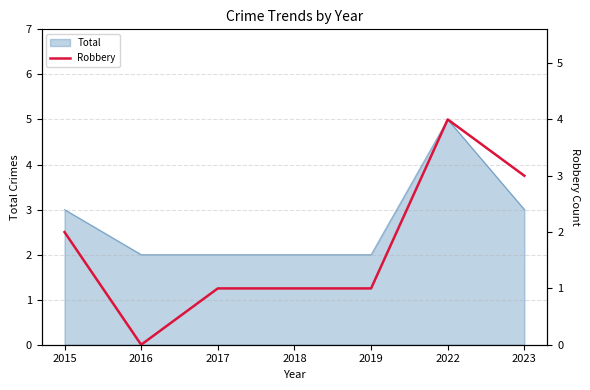

Where is the data nearest to the value 2?

2015